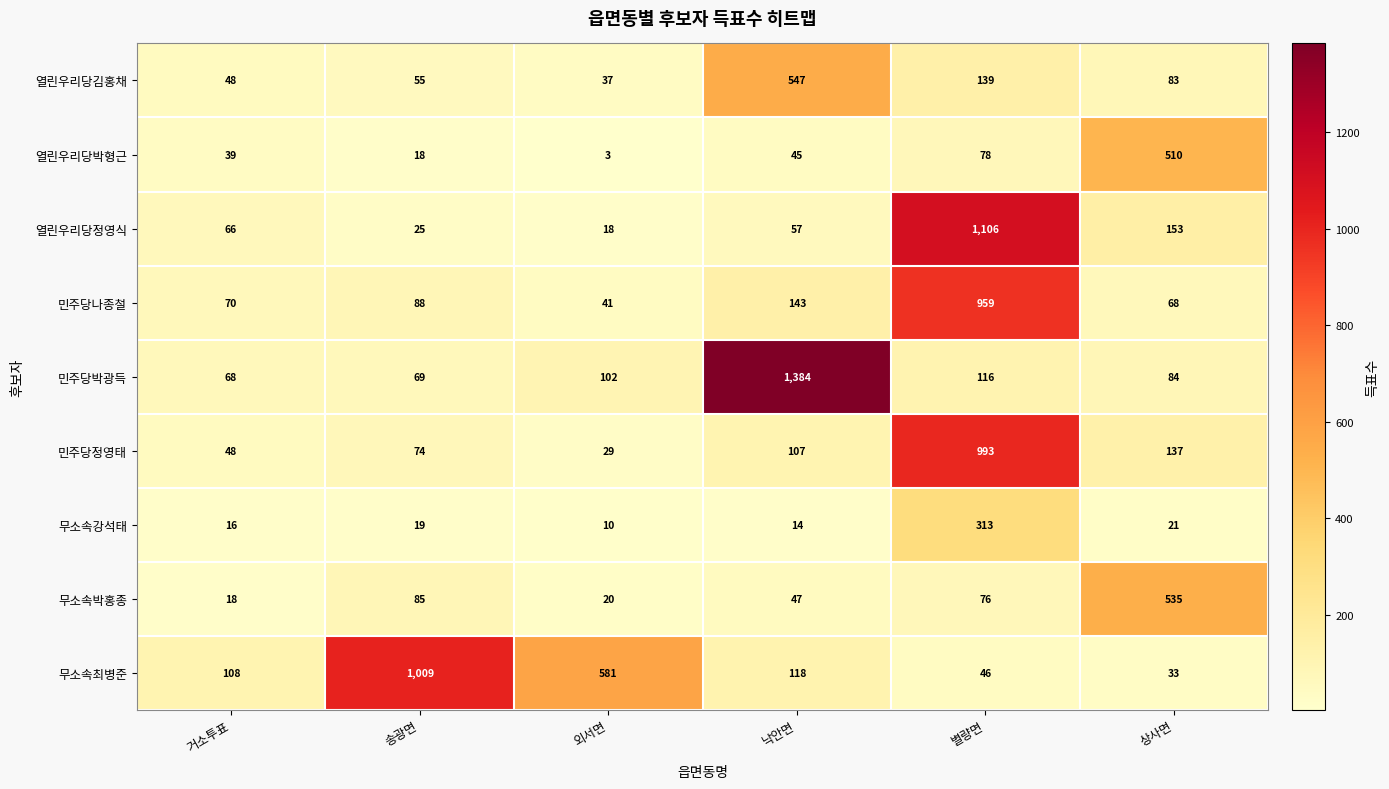

At 송광면, list the series in order from largest to smallest.

무소속최병준, 민주당나종철, 무소속박홍종, 민주당정영태, 민주당박광득, 열린우리당김홍채, 열린우리당정영식, 무소속강석태, 열린우리당박형근